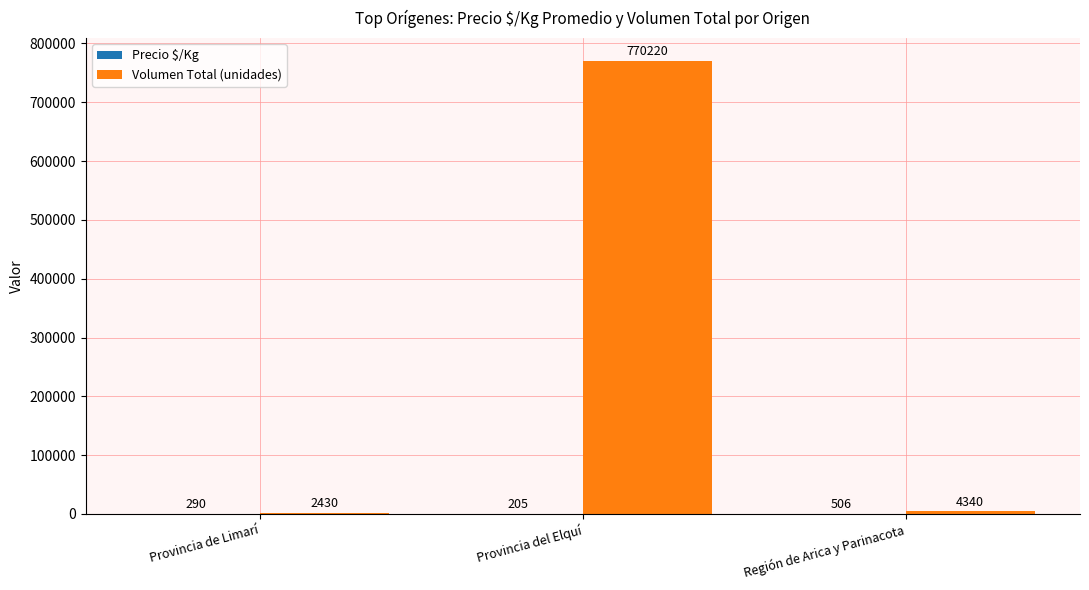

How many distinct data groups are displayed?

2